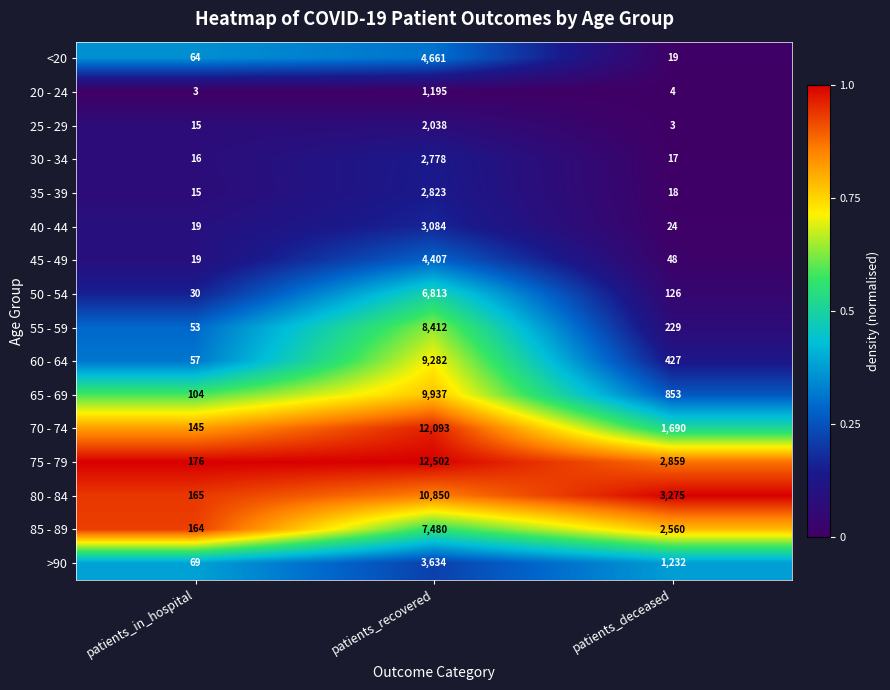

What is the sum of all 75 - 79 values?

15537